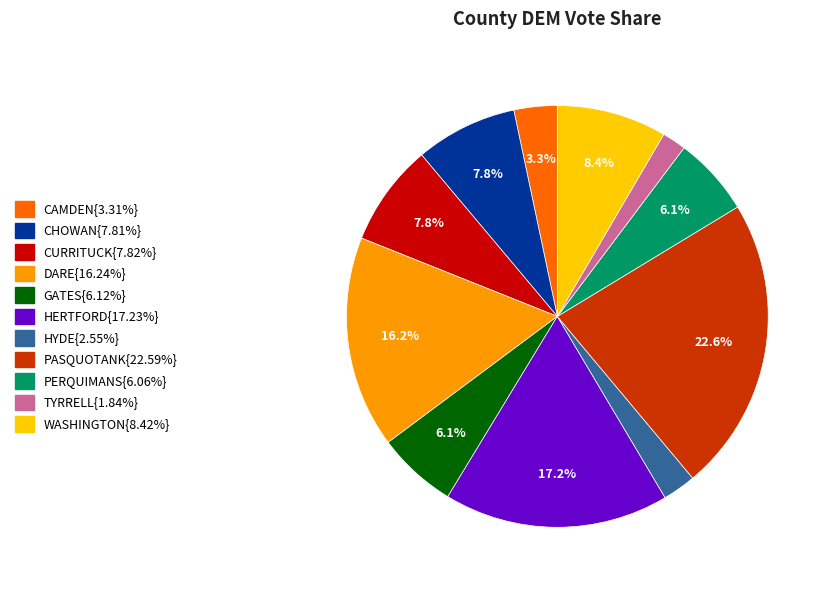

Does any single category account for the majority?

No